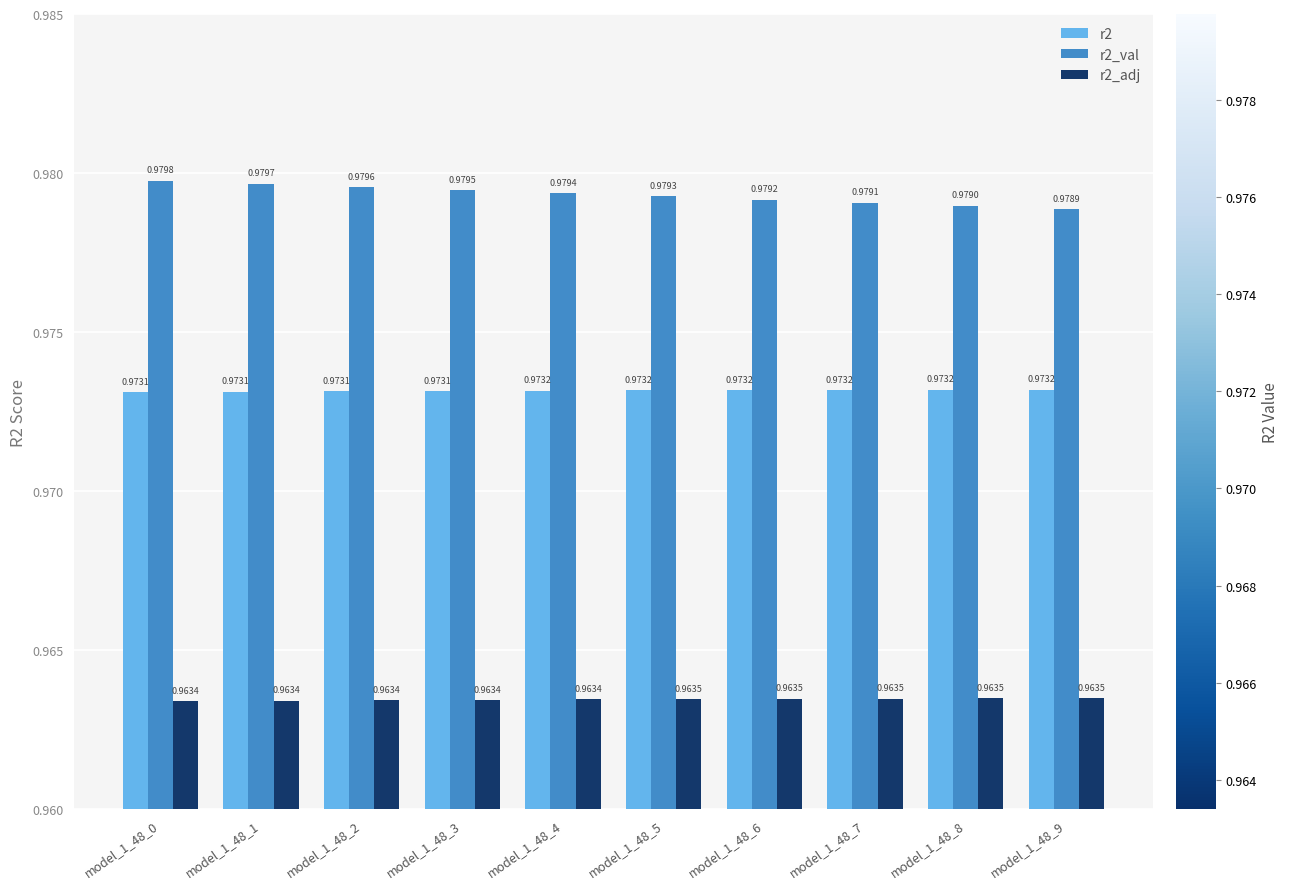

List the series in order of their overall mean, highest first.

r2_val, r2, r2_adj